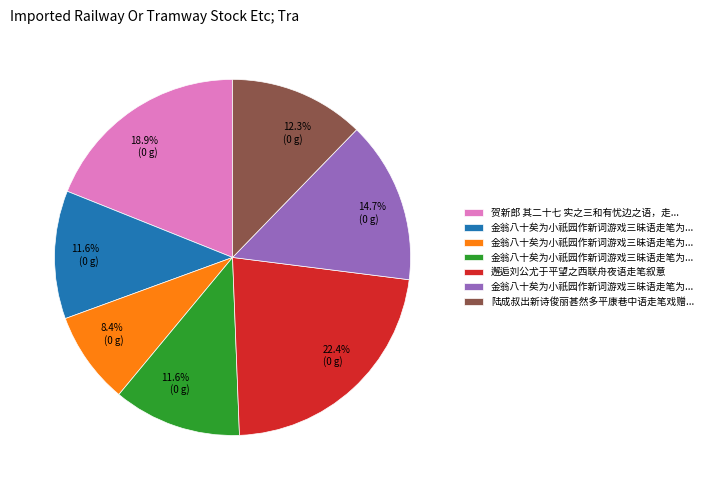

Is there a majority slice in this chart?

No